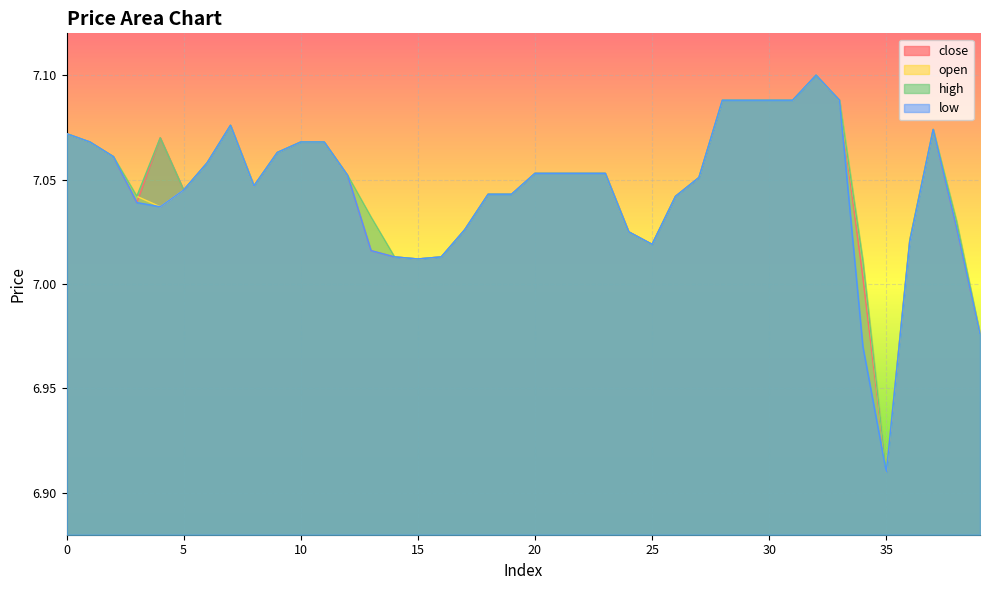

List the series in order of their peak value, lowest first.

close, open, high, low